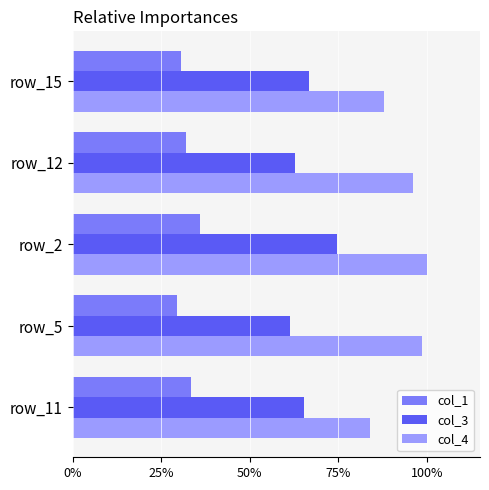

What are all the series names shown in the legend?

col_1, col_3, col_4